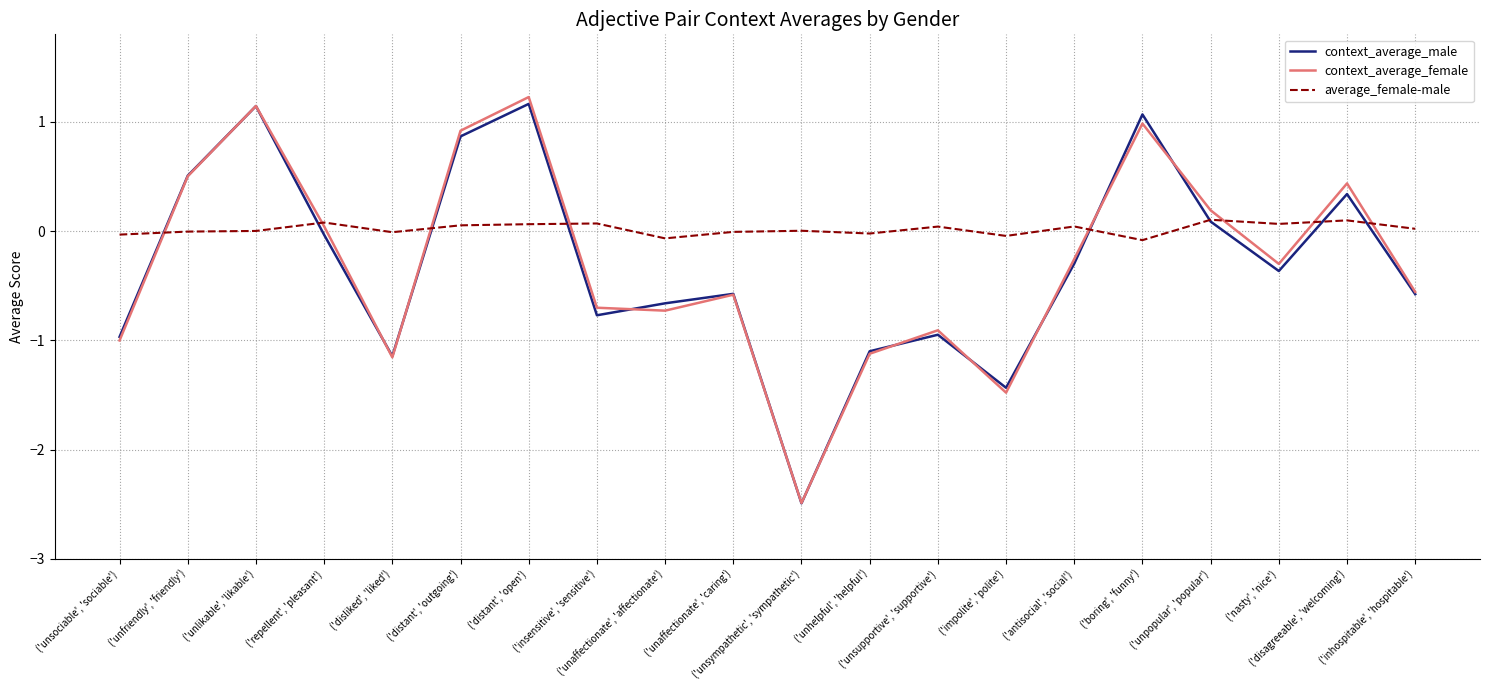

True or false: context_average_female has more than 1 interior local peaks.

True